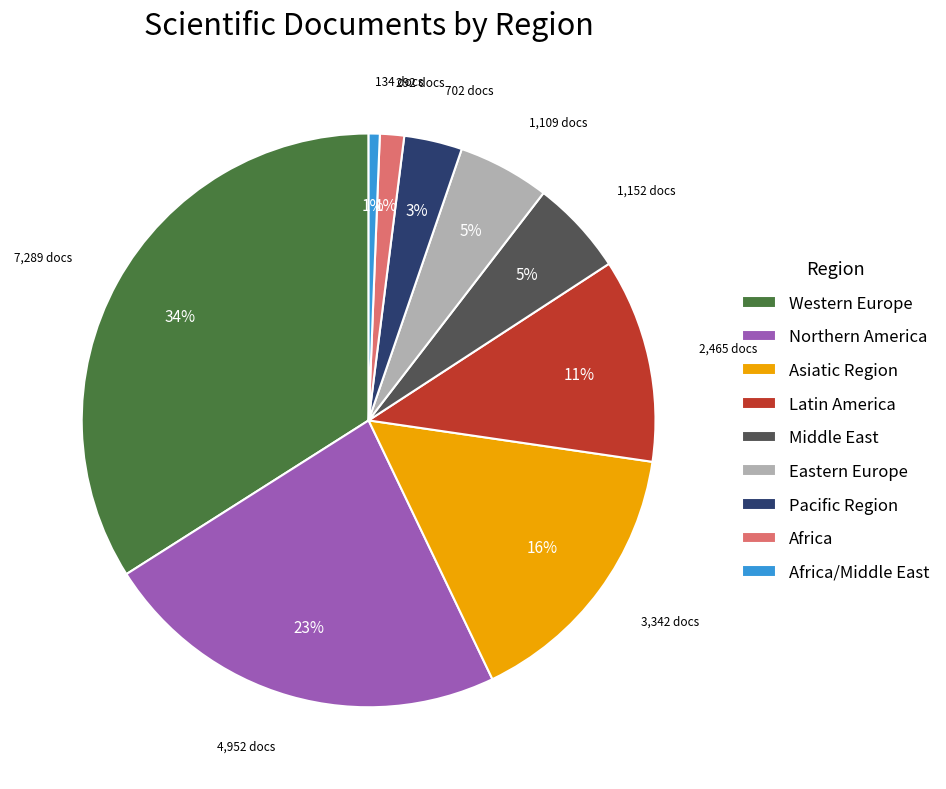

How many segments does this pie chart have?

9